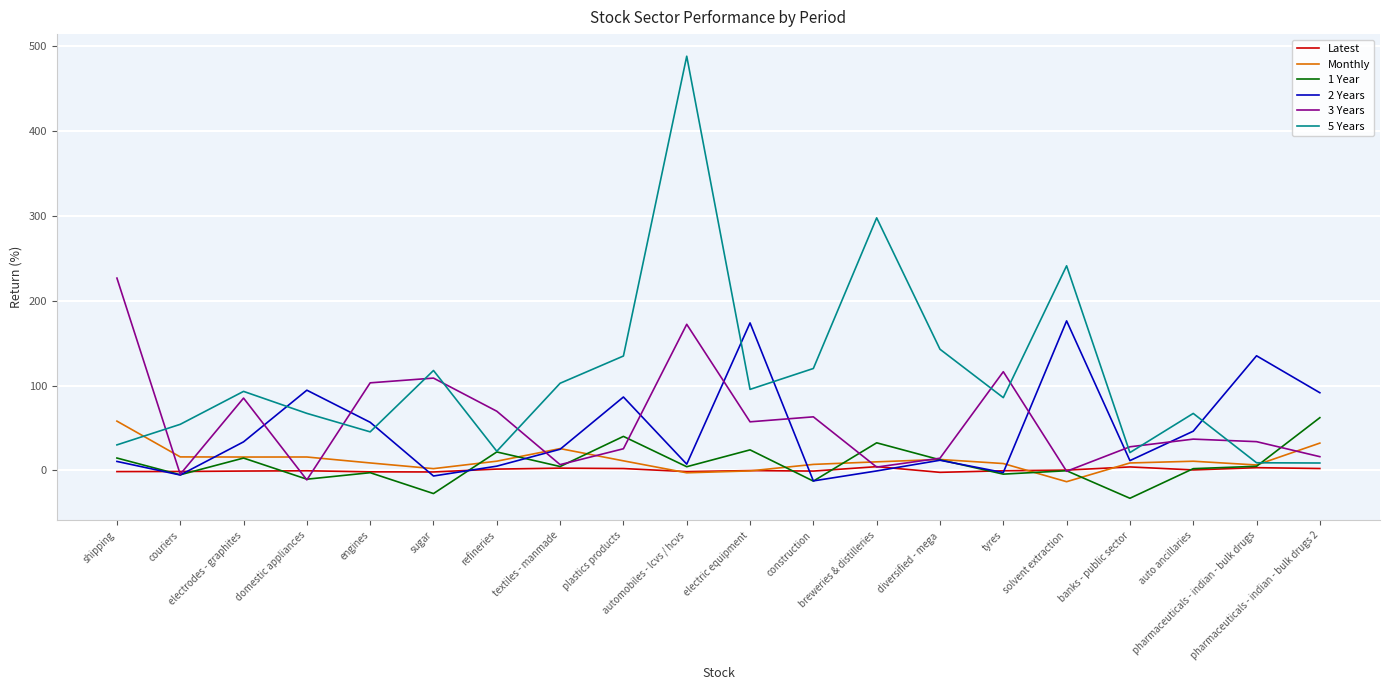

Is the value of 3 Years at pharmaceuticals - indian - bulk drugs greater than the value of Monthly at tyres?

Yes